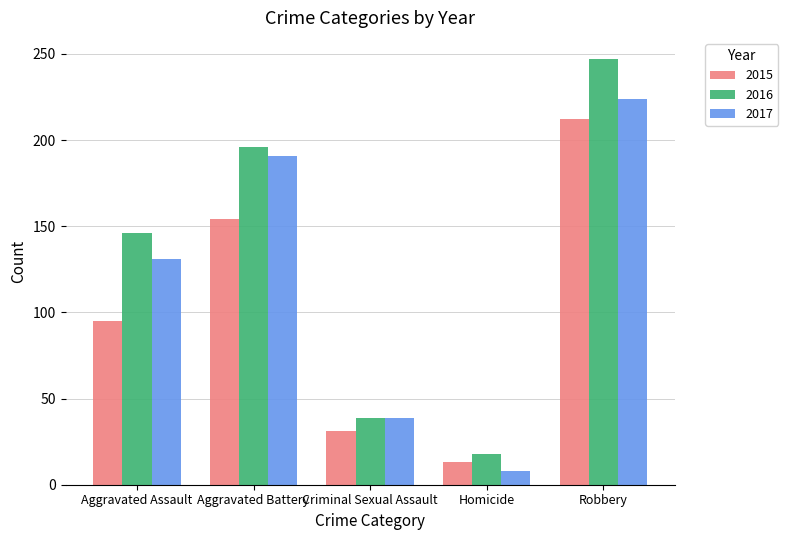

What is the highest value of the 2015 series?

212